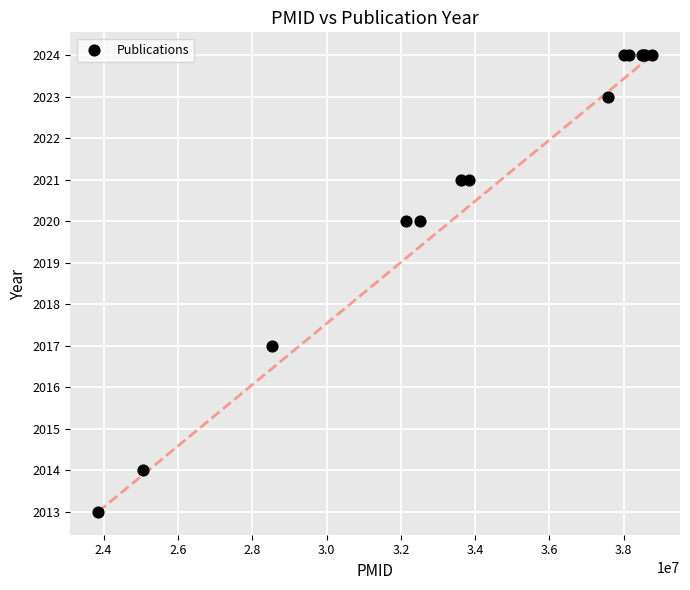

What Y value in the scatter plot is closest to 2018?

2017